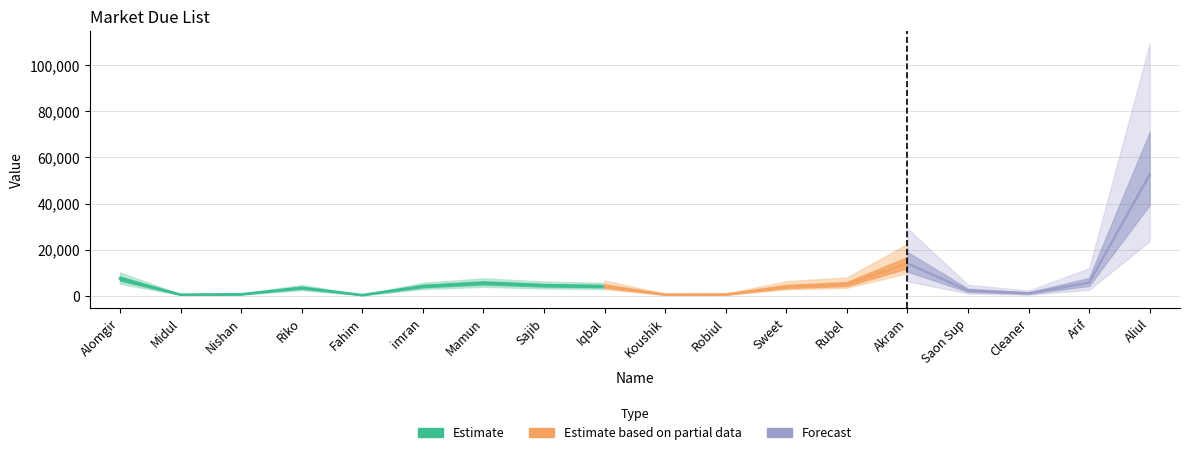

The chart shows a value of 1100 at Cleaner. True or false?

True